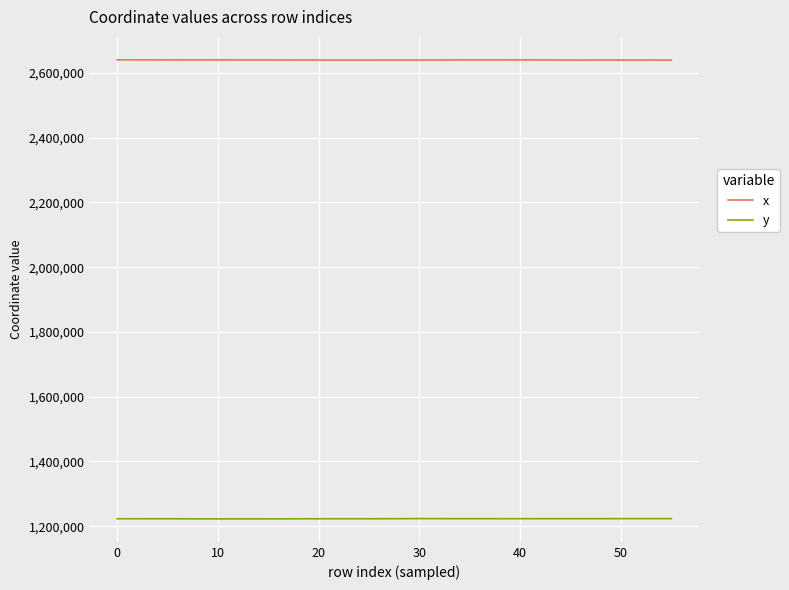

True or false: y and x cross at least once.

False